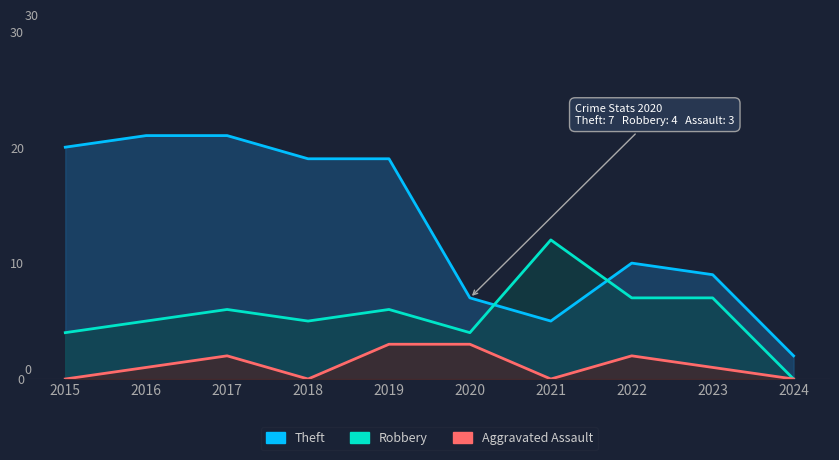

Reading left to right, transcribe all the data shown in this chart.

Theft: 2015=20	2016=21	2017=21	2018=19	2019=19	2020=7	2021=5	2022=10	2023=9	2024=2
Robbery: 2015=4	2016=5	2017=6	2018=5	2019=6	2020=4	2021=12	2022=7	2023=7	2024=0
Aggravated Assault: 2015=0	2016=1	2017=2	2018=0	2019=3	2020=3	2021=0	2022=2	2023=1	2024=0